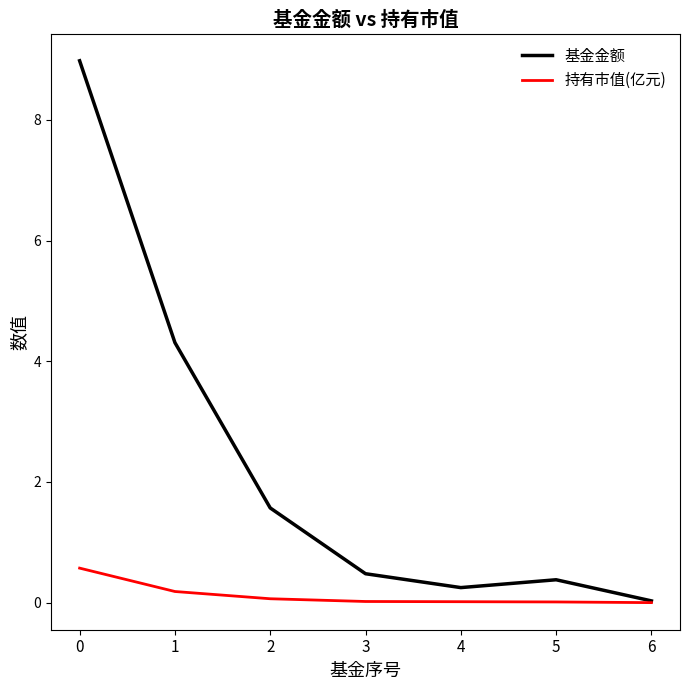

Which series has the largest range (max minus min)?

基金金额